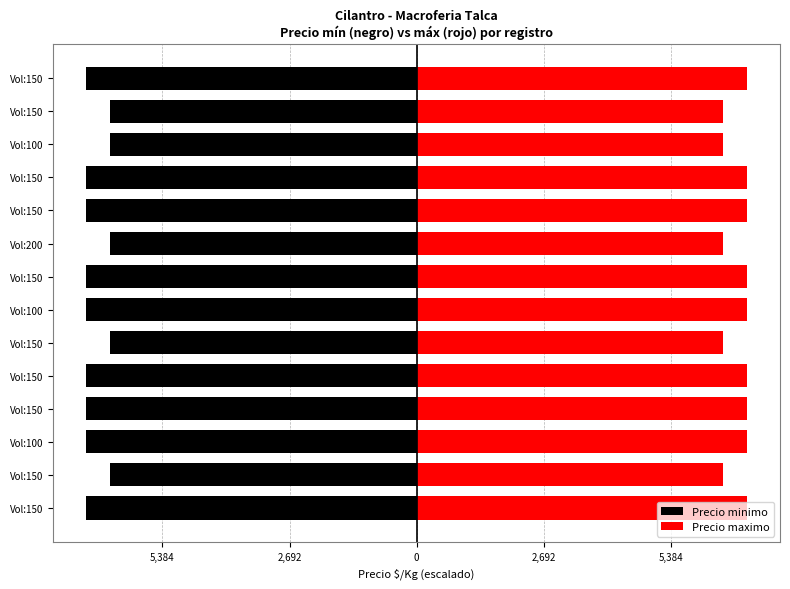

Reading right to left, transcribe all the data shown in this chart.

Precio minimo: -130.0	-120.7	-120.7	-130.0	-130.0	-120.7	-130.0	-130.0	-120.7	-130.0	-130.0	-130.0	-120.7	-130.0
Precio maximo: 130.0	120.7	120.7	130.0	130.0	120.7	130.0	130.0	120.7	130.0	130.0	130.0	120.7	130.0